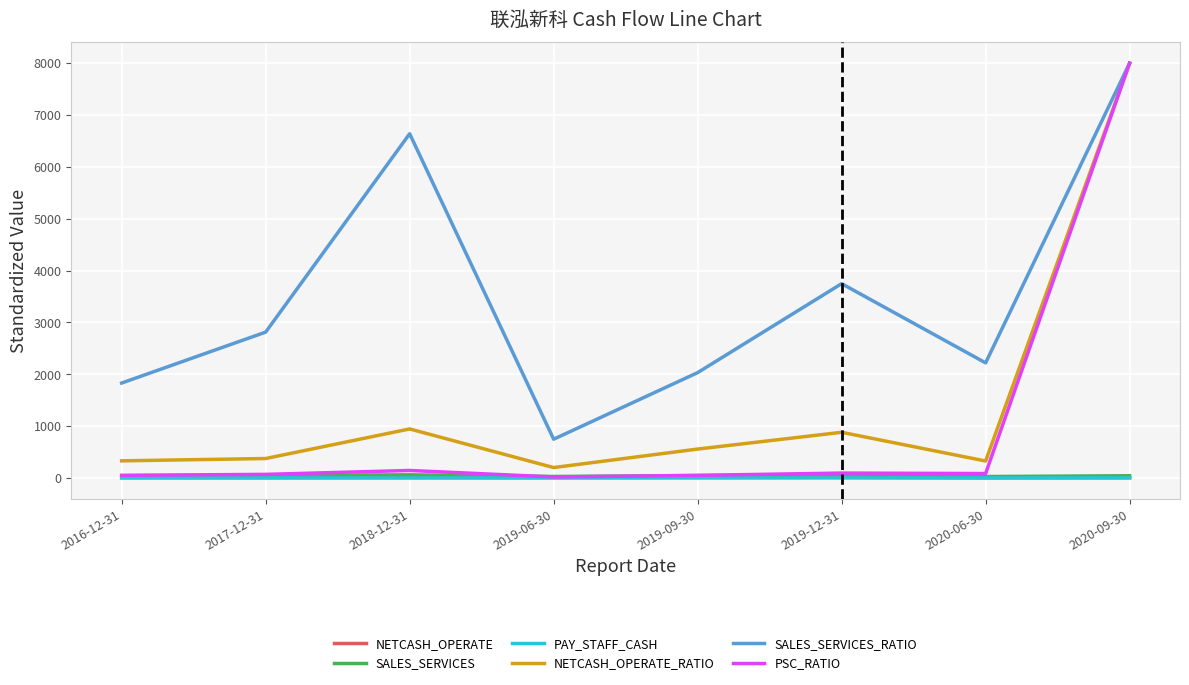

Which label corresponds to the largest value in the chart?

2020-09-30